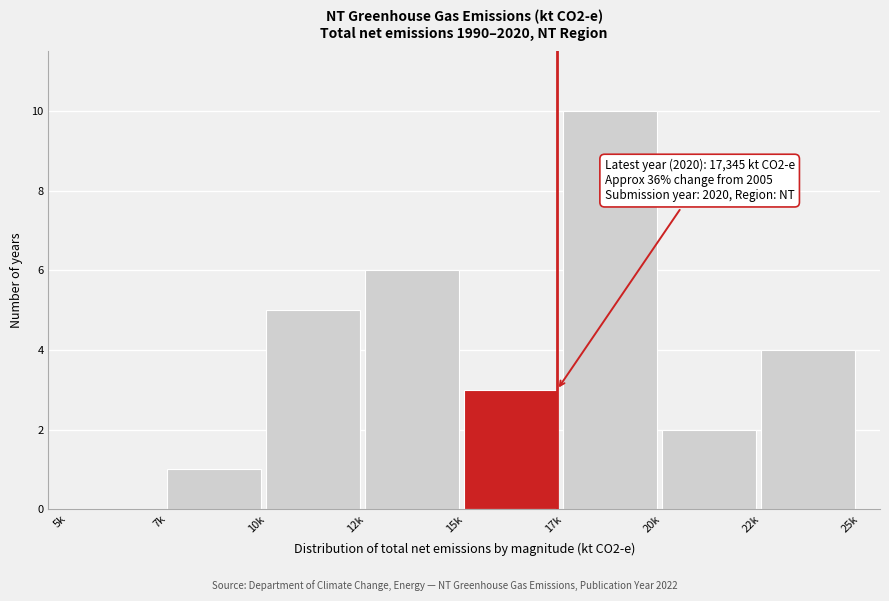

Reading right to left, transcribe all the data shown in this chart.

22k=4	20k=2	17k=10	15k=3	12k=6	10k=5	7k=1	5k=0